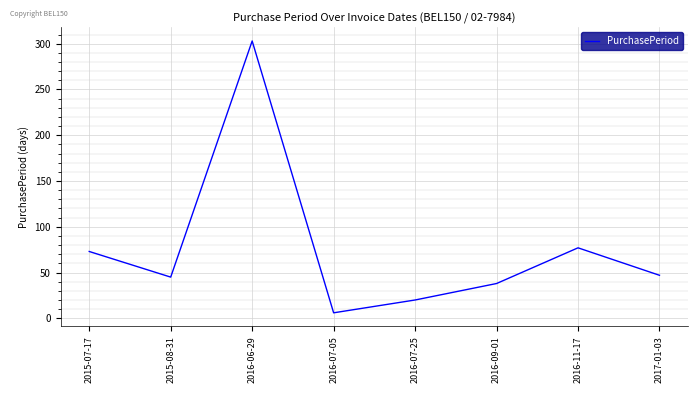

What is the difference between the maximum and minimum values?

297